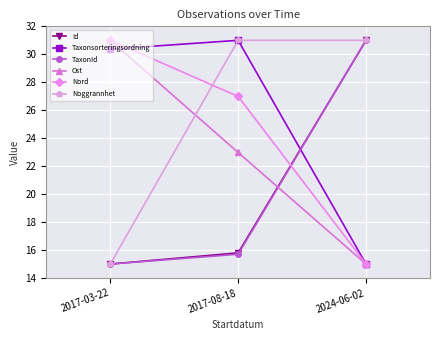

Reading left to right, transcribe all the data shown in this chart.

Id: 2017-03-22=15.0	2017-08-18=15.8	2024-06-02=31.0
Taxonsorteringsordning: 2017-03-22=30.4	2017-08-18=31.0	2024-06-02=15.0
TaxonId: 2017-03-22=15.0	2017-08-18=15.7	2024-06-02=31.0
Ost: 2017-03-22=31.0	2017-08-18=23.0	2024-06-02=15.0
Nord: 2017-03-22=31.0	2017-08-18=27.0	2024-06-02=15.0
Noggrannhet: 2017-03-22=15.0	2017-08-18=31.0	2024-06-02=31.0